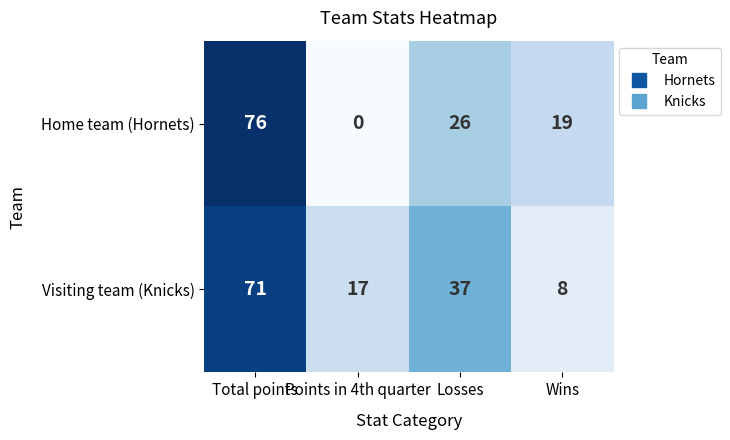

At Losses, list the series in order from smallest to largest.

Home team (Hornets), Visiting team (Knicks)